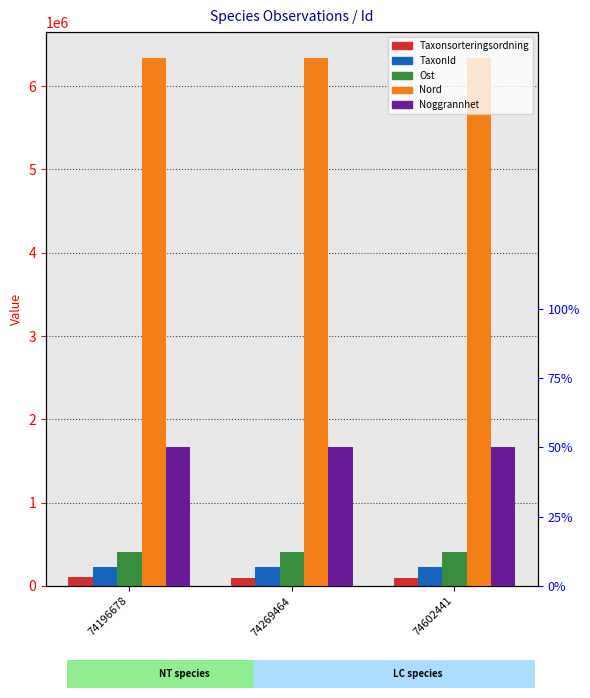

Which label corresponds to the smallest value in the chart?

74196678